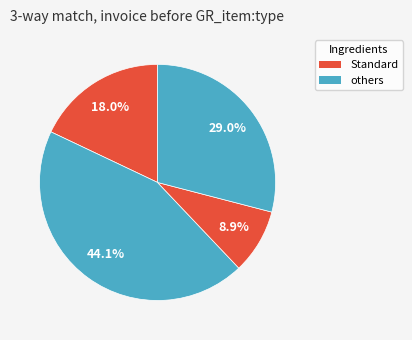

Count the number of slices in the pie.

4